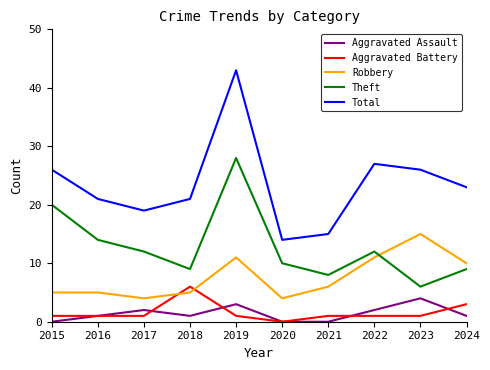

True or false: Total and Aggravated Assault intersect in this chart.

False